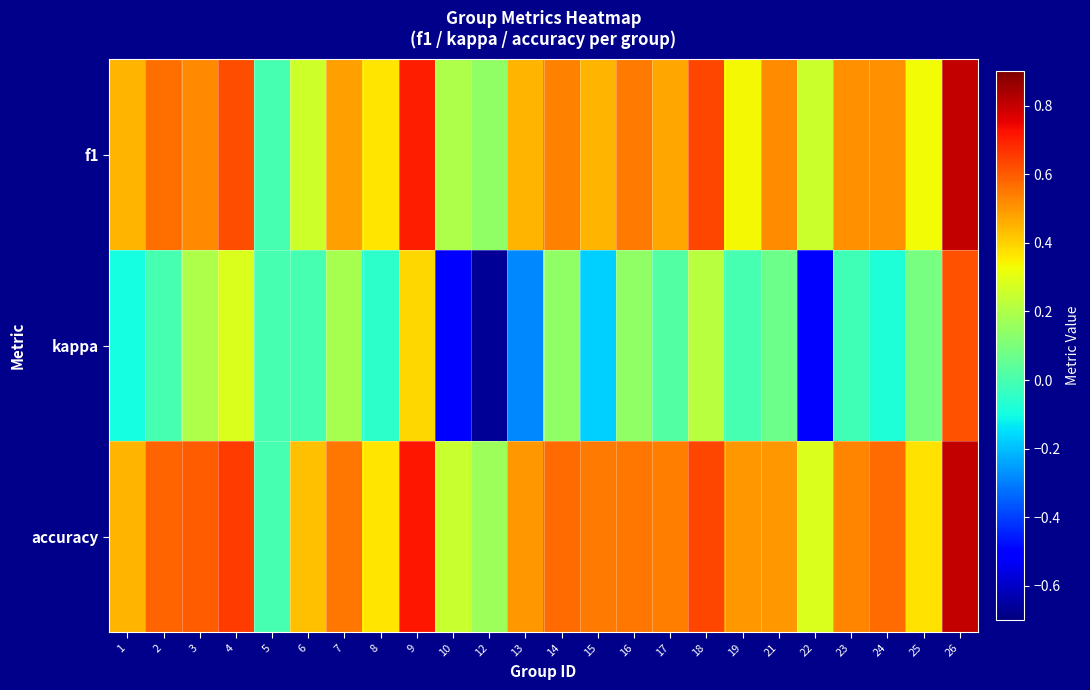

At which category does the chart reach its minimum across all series?

12